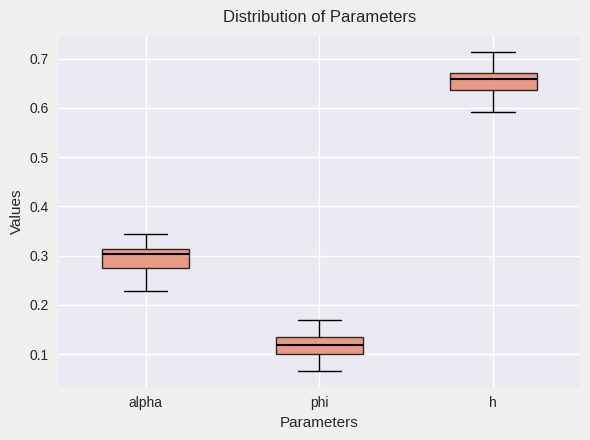

Reading left to right, read every box against the y-axis: the position of its median line, the range the box covers, and the ends of its whiskers. The values are not printed on the chart, so give them approximately, as read against the axis.

alpha: median 0.30, box 0.28 to 0.31, whiskers 0.23 to 0.34
phi: median 0.12, box 0.10 to 0.14, whiskers 0.07 to 0.17
h: median 0.66, box 0.64 to 0.67, whiskers 0.59 to 0.71